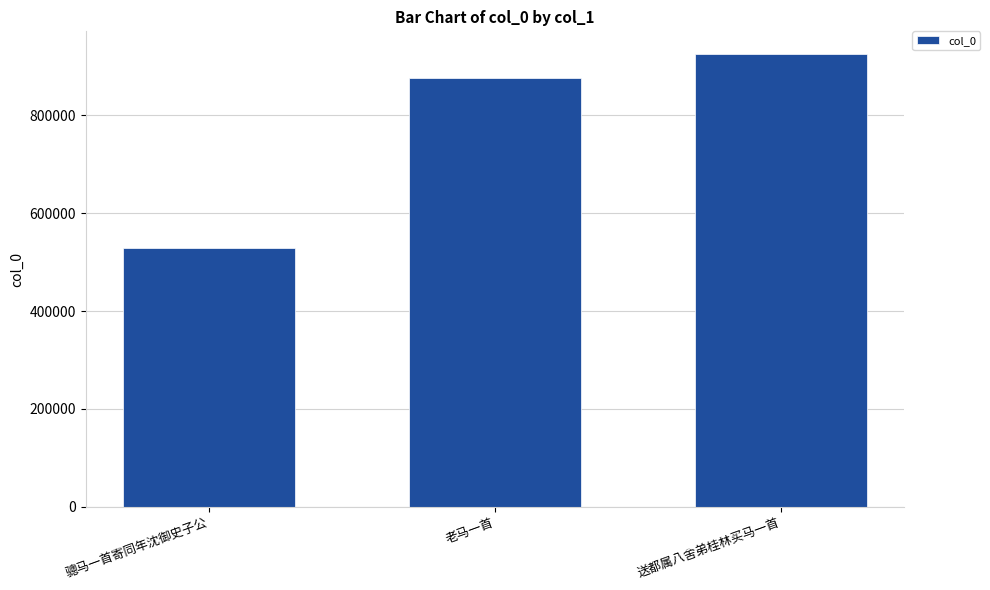

What is the change in value from 老马一首 to 送都属八舍弟桂林买马一首?

+48735